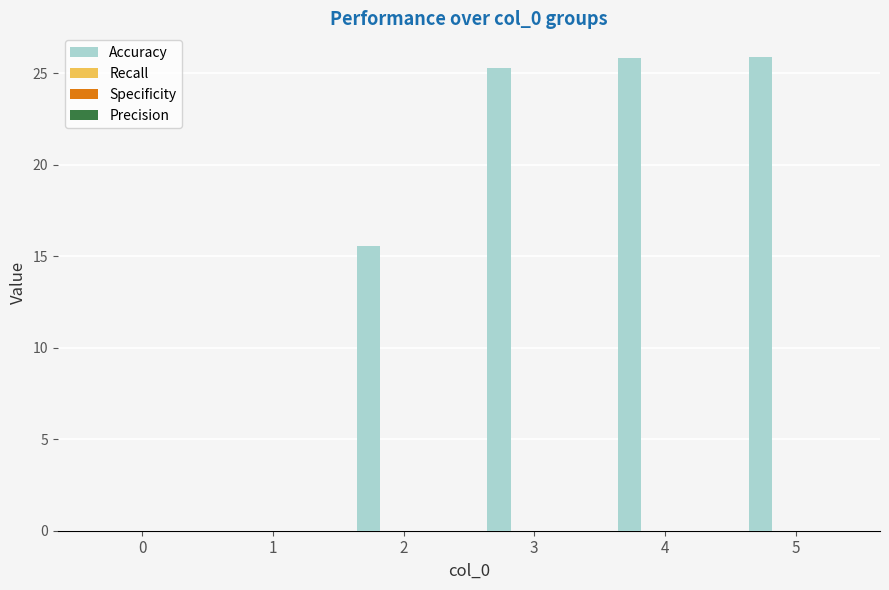

Are the bars grouped side by side (vs. stacked)?

No